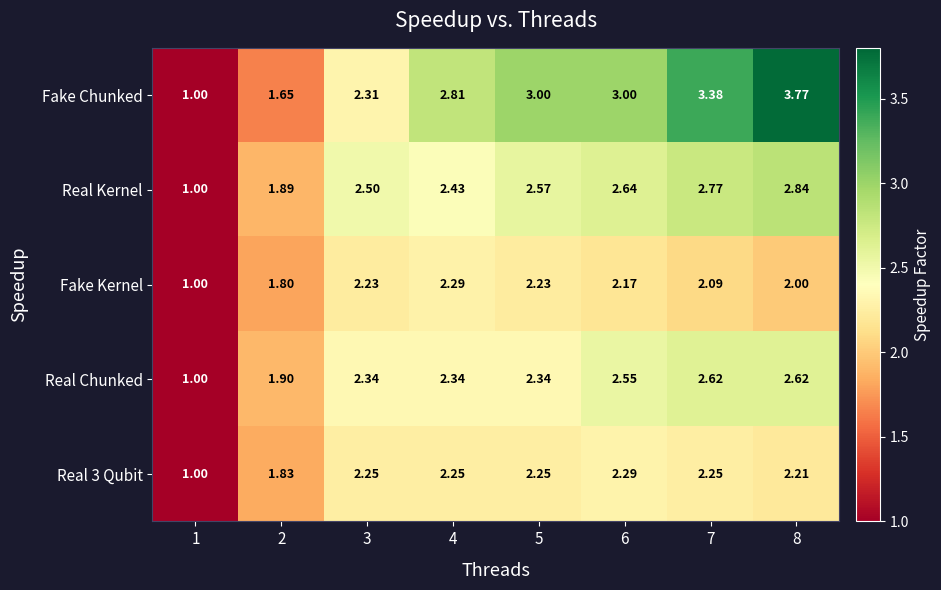

How many data points does each series have?

8